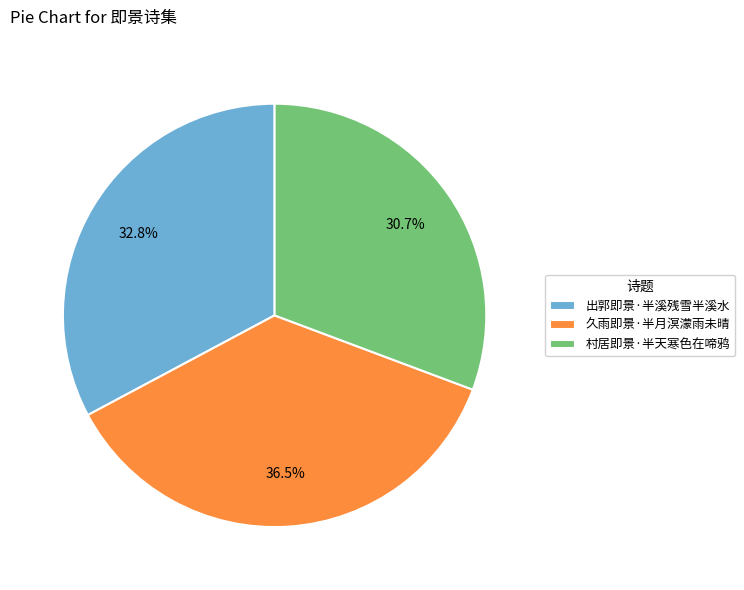

Which category has the smallest portion of the pie?

村居即景·半天寒色在啼鸦